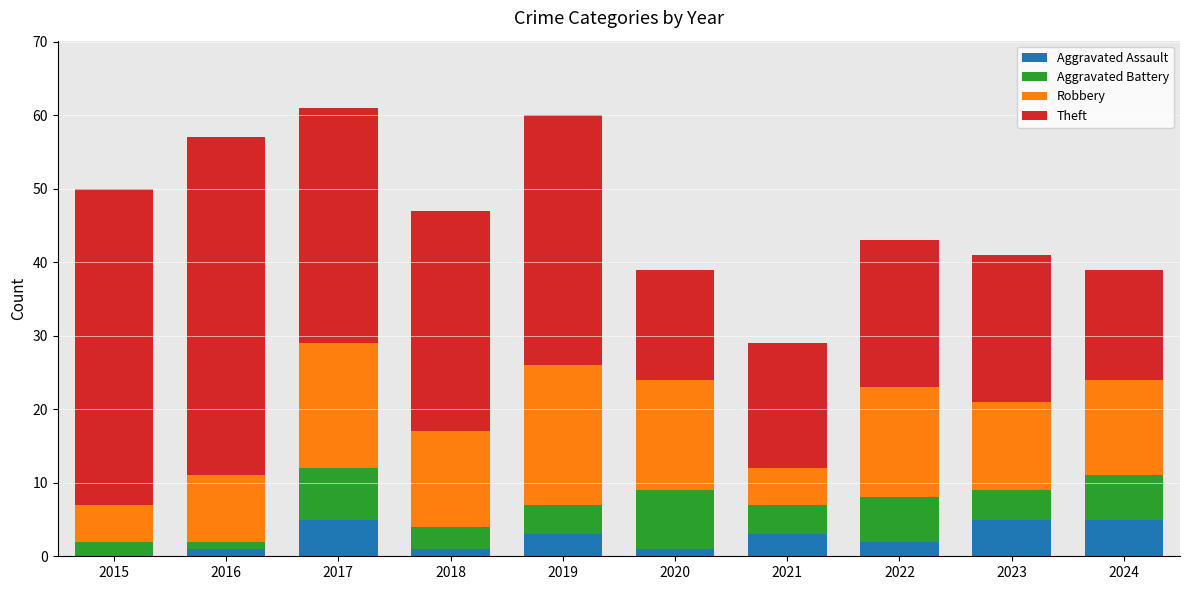

What is the maximum value for Aggravated Assault?

5